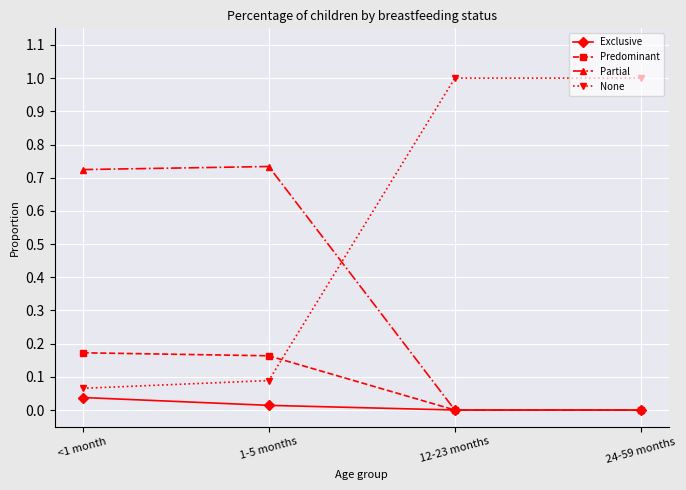

What is the label of the 2nd point from the left?

1-5 months